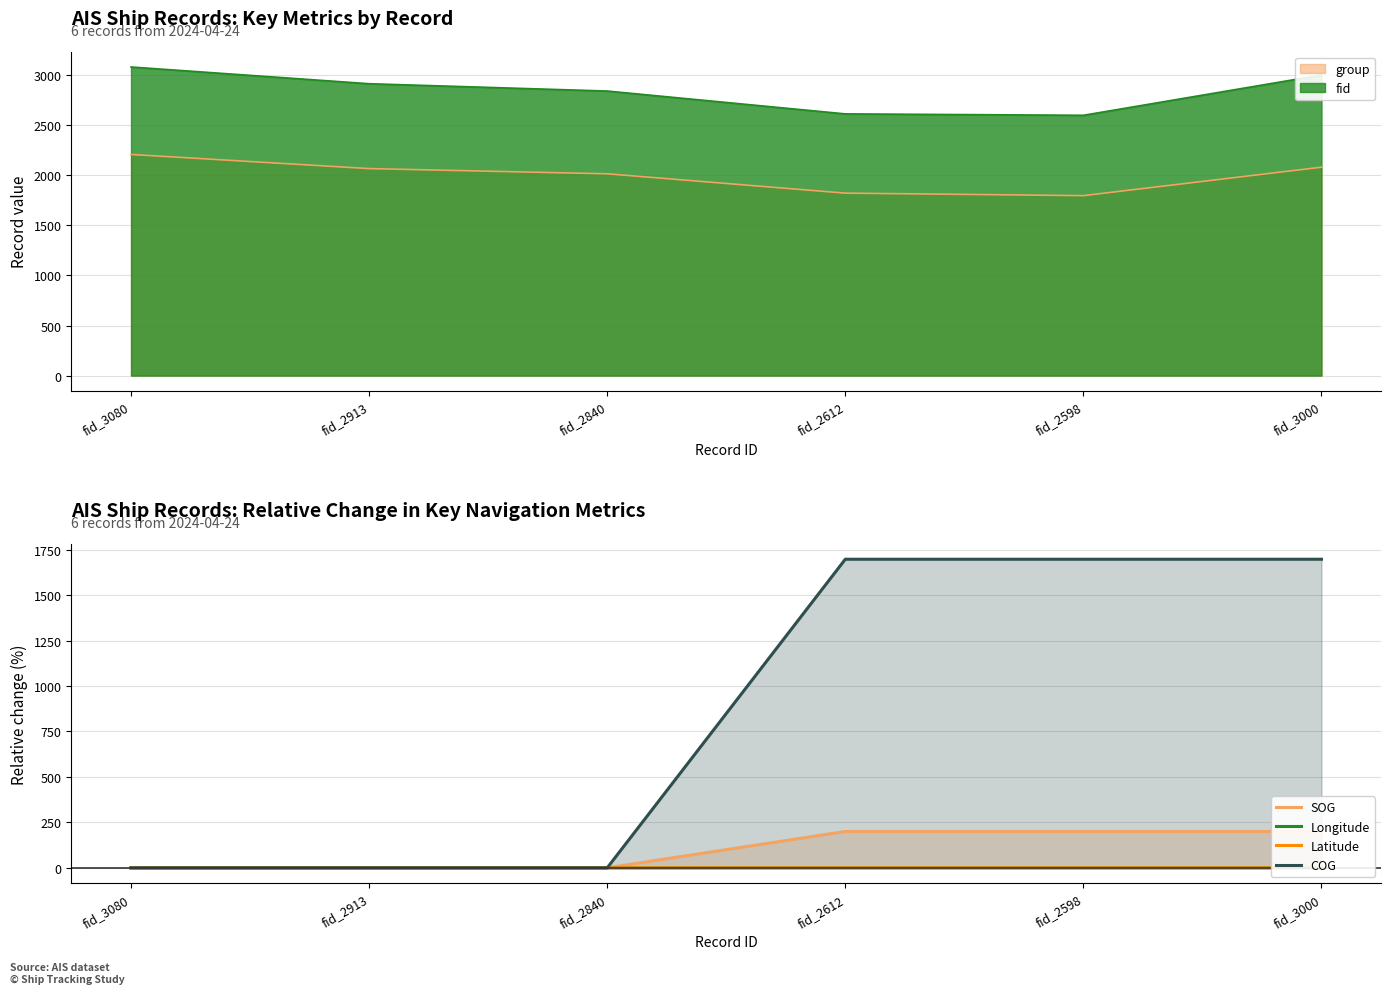

What is the total value across all series at fid_2612?

1897.3